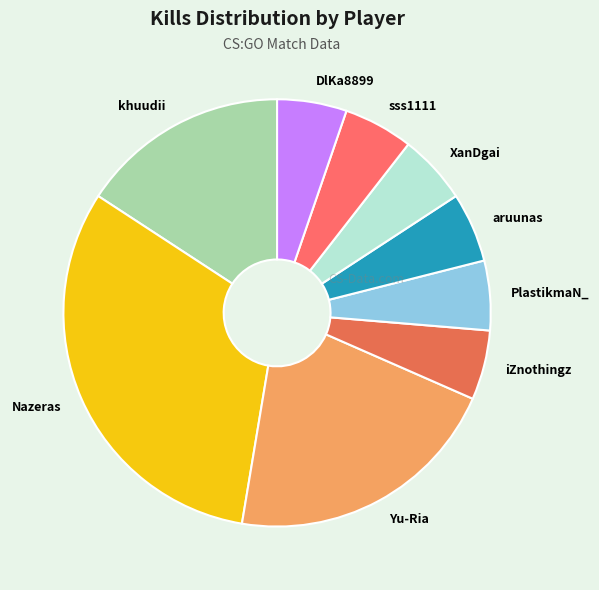

Is the sum of Yu-Ria and iZnothingz greater than half?

No